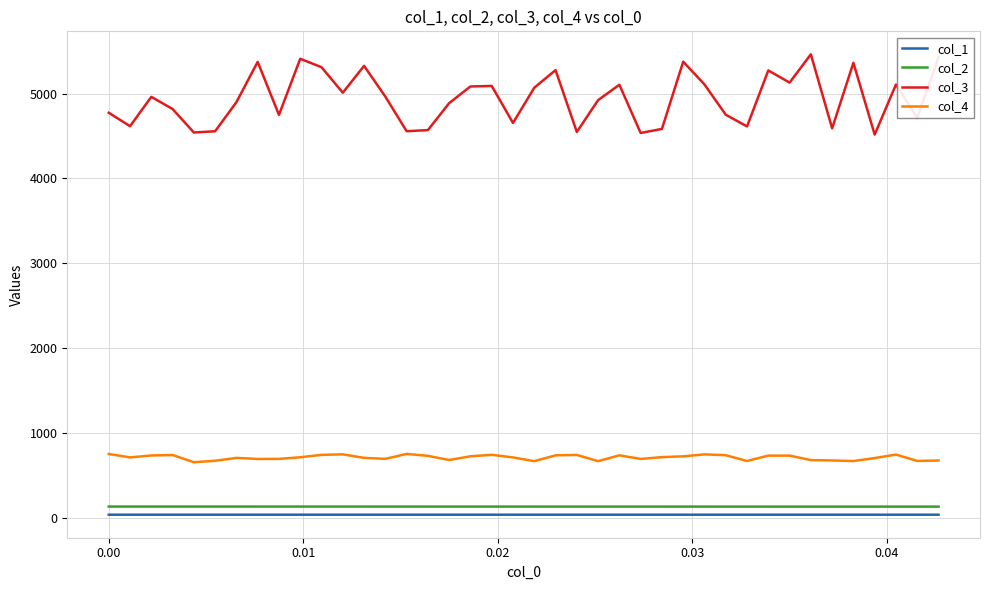

True or false: col_2 and col_3 cross at least once.

False